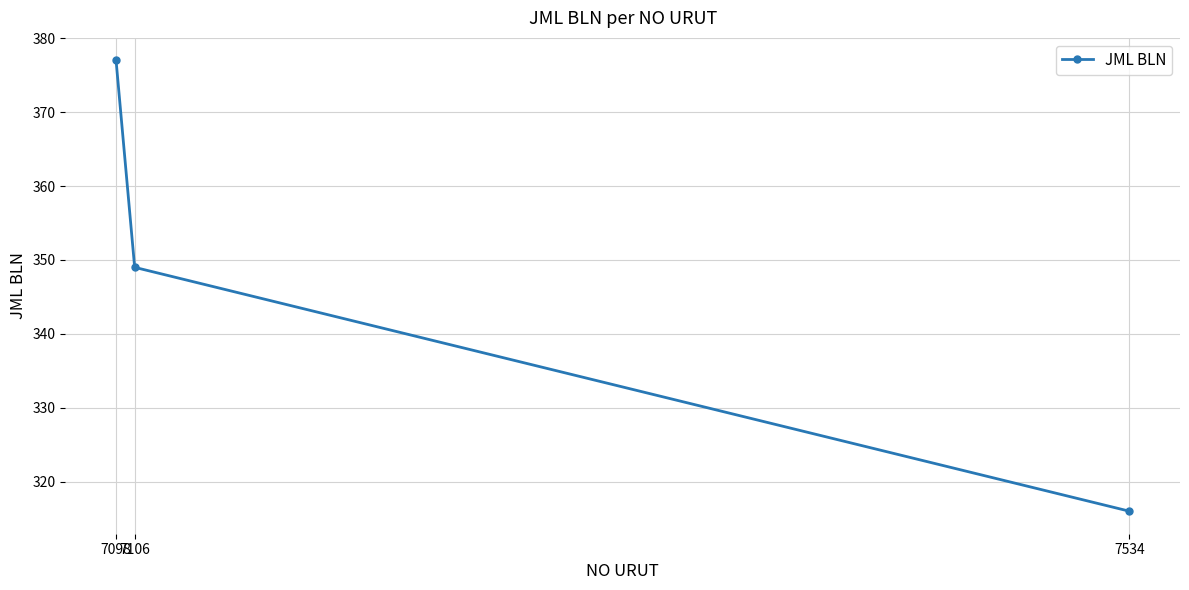

Where does the data first go above 349?

7098